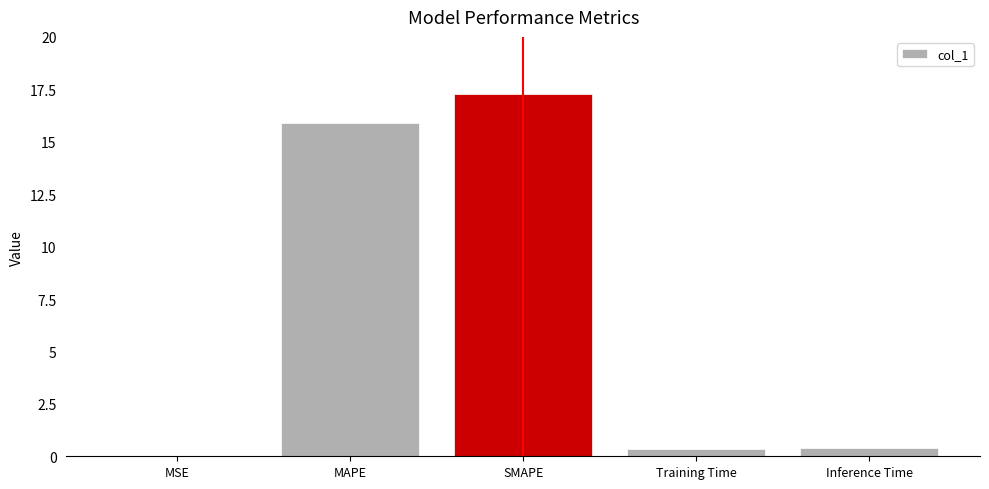

How many categories are shown in the chart?

5